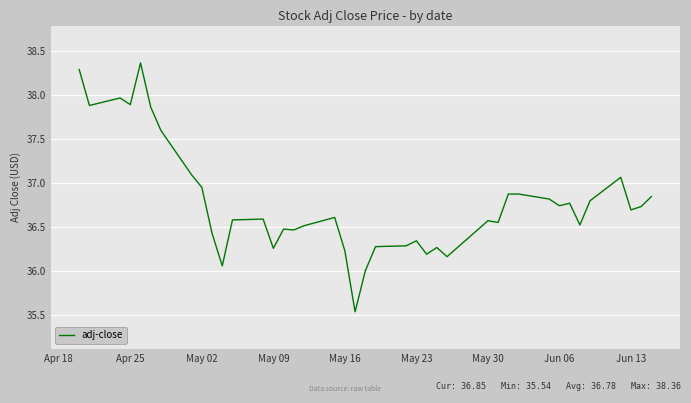

What is the difference between the maximum and minimum values?

2.8